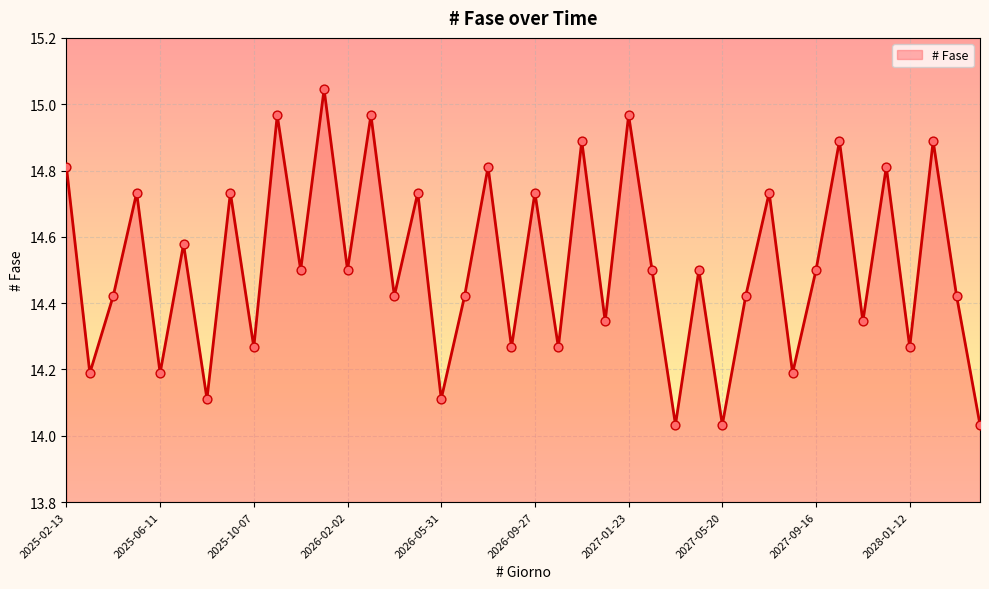

What is the difference between the maximum and minimum values?

1.0